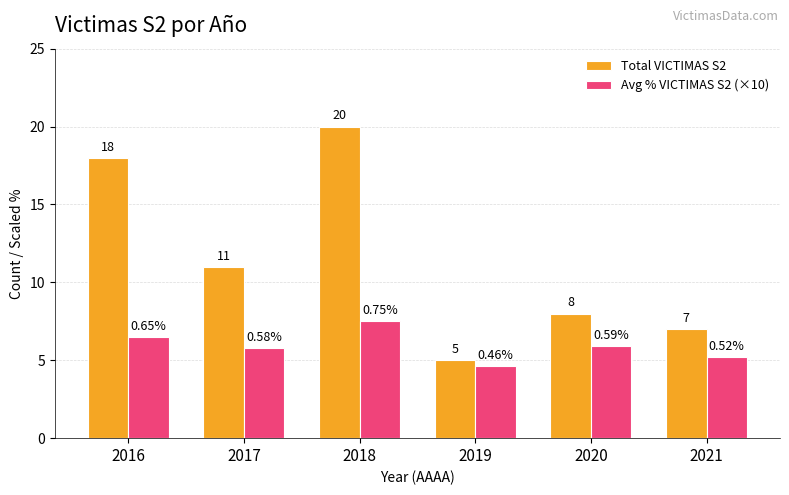

Which category has the highest value in the Total VICTIMAS S2 series?

2018